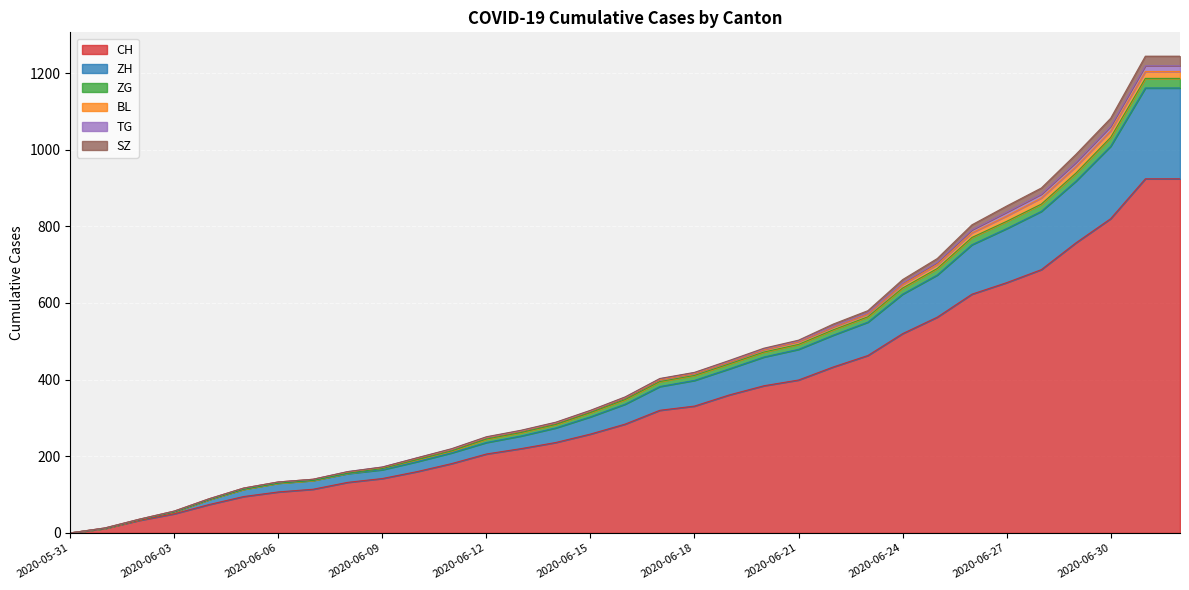

What is the label of the 21st point from the right?

2020-06-12